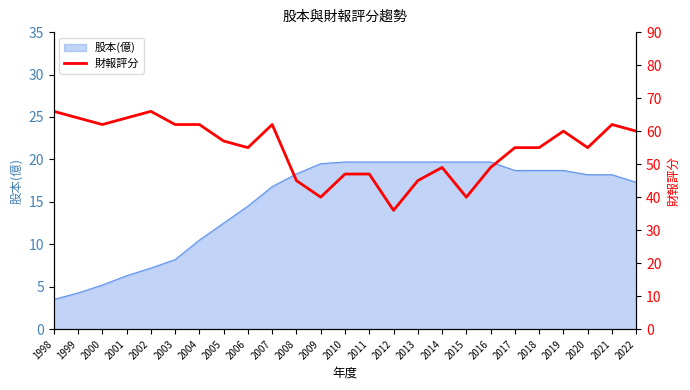

Which category has the highest value across all series?

1998